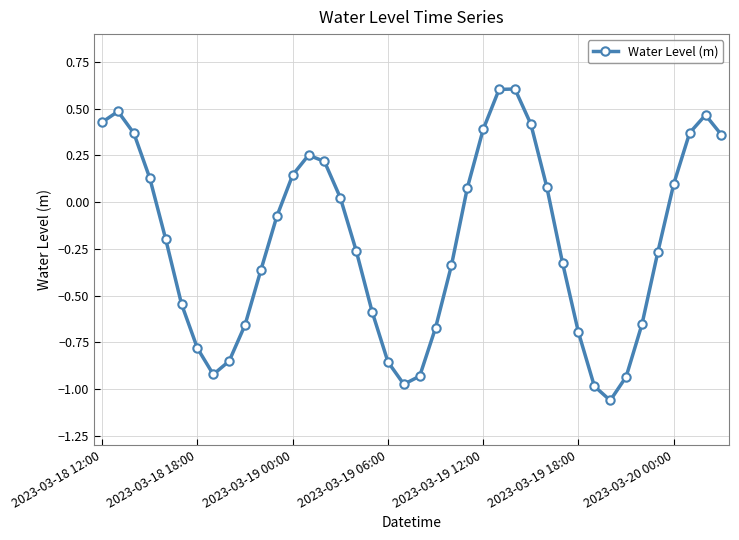

What is the greatest value displayed?

0.6